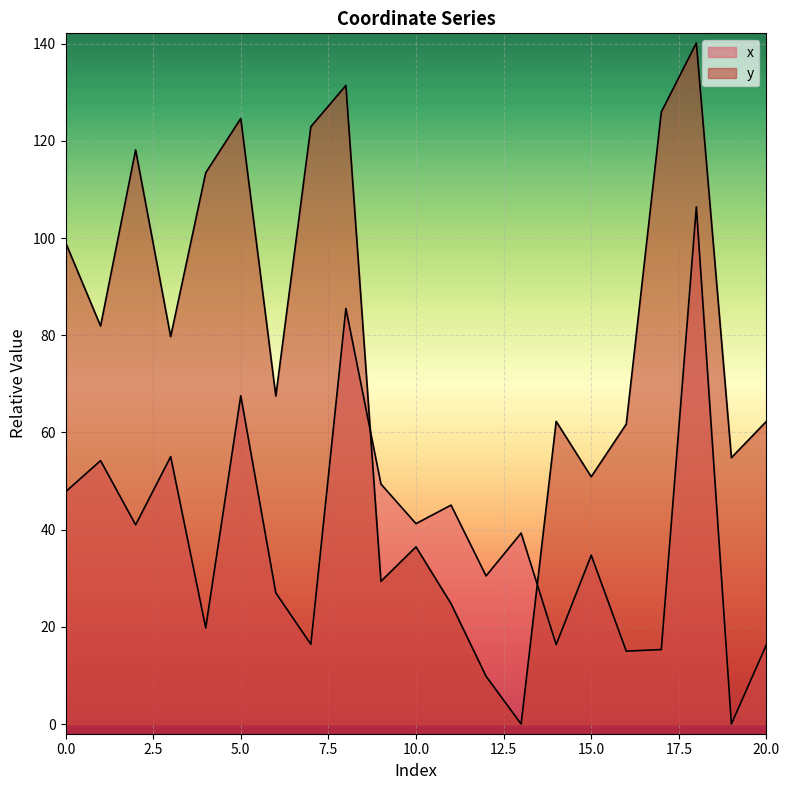

Reading left to right, transcribe all the data shown in this chart.

x: 47.8	54.2	41.0	55.0	19.8	67.6	27.0	16.4	85.5	49.4	41.2	45.0	30.5	39.3	16.3	34.7	15.0	15.3	106.4	0.0	16.3
y: 99.1	81.9	118.1	79.7	113.4	124.6	67.5	122.9	131.4	29.4	36.5	24.8	9.8	0.0	62.3	50.9	61.7	126.0	140.1	54.8	62.3